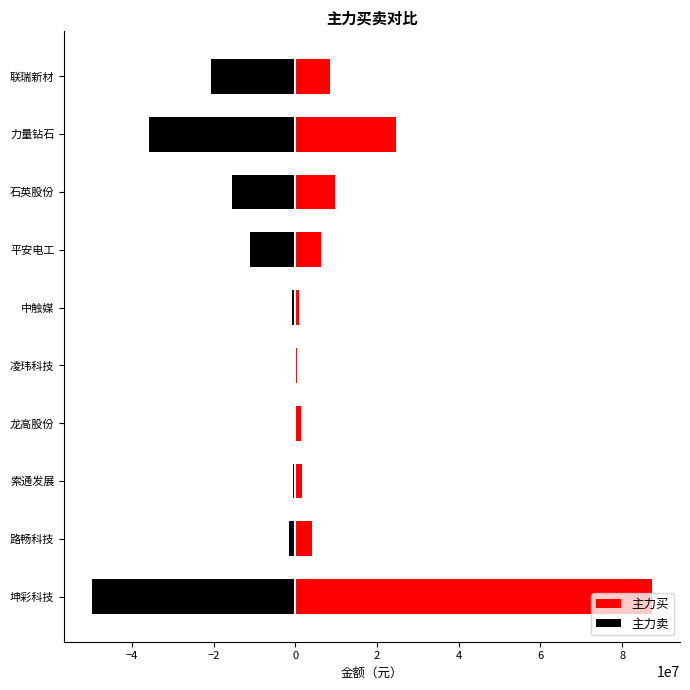

What are all the series names shown in the legend?

主力买, 主力卖